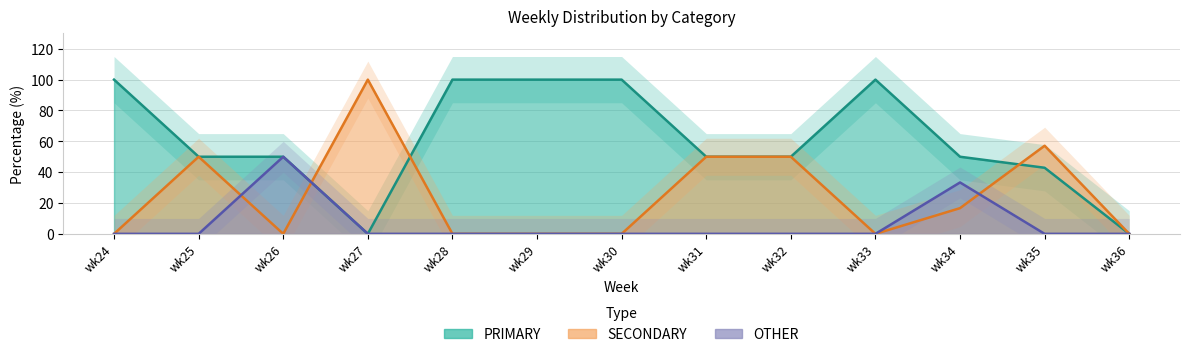

Rank the series by their average value, from lowest to highest.

OTHER, SECONDARY, PRIMARY